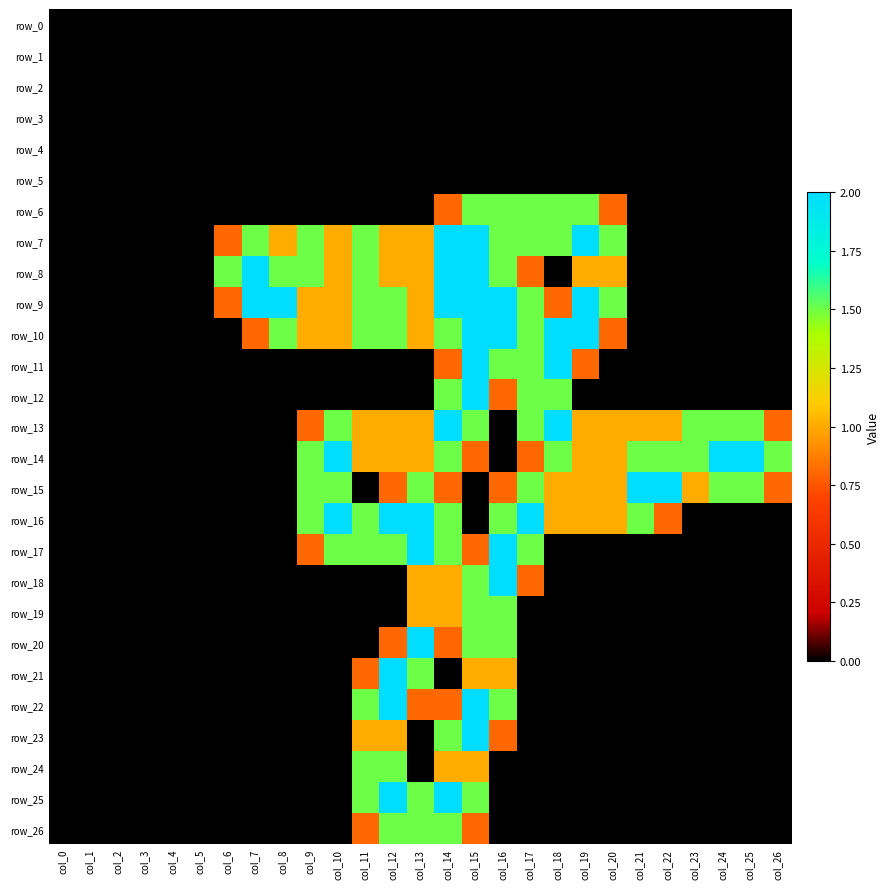

Which series has the largest total across all categories?

row_14